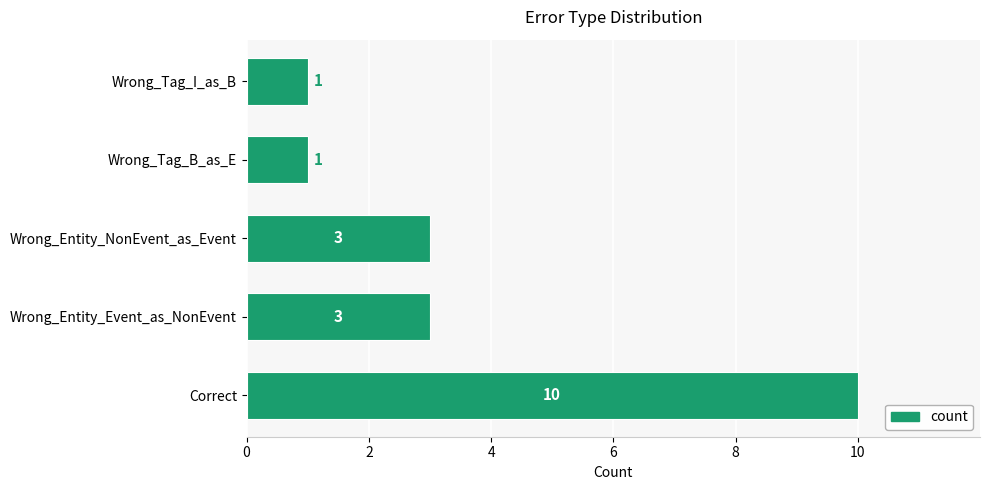

What is the ratio of the value at Correct to the value at Wrong_Entity_NonEvent_as_Event?

3.3